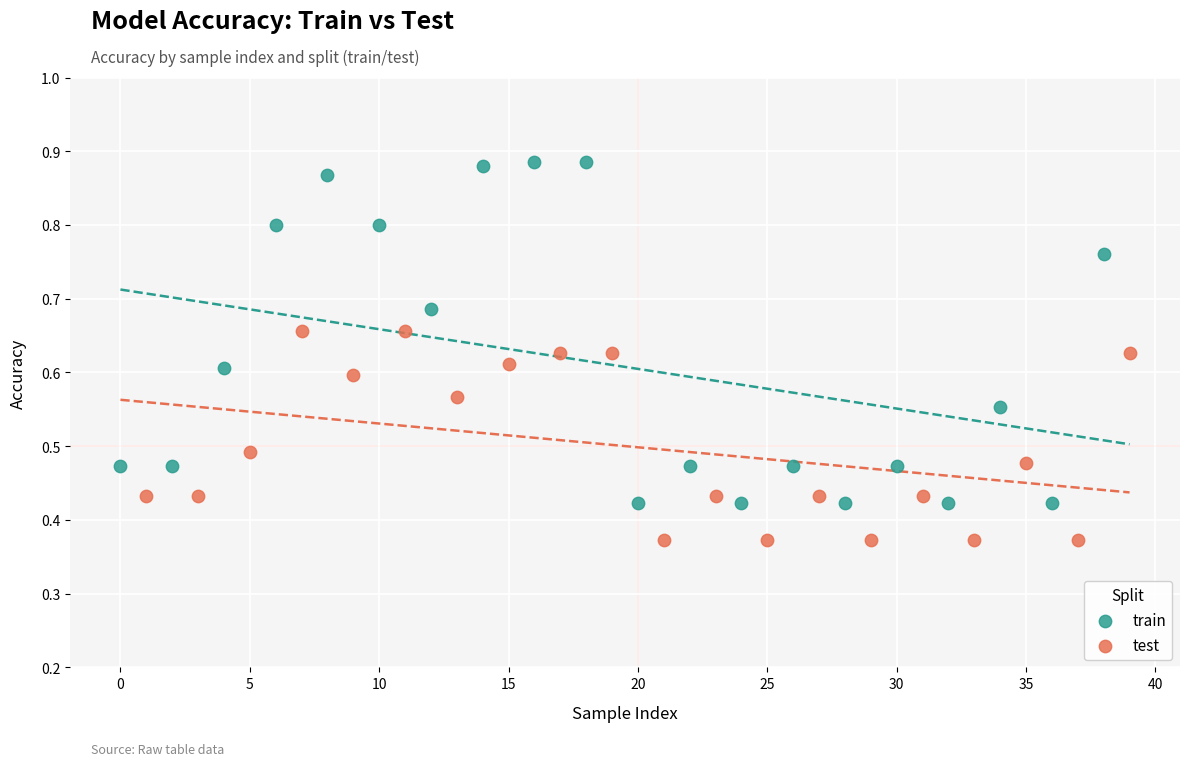

Which series reaches the minimum Y coordinate?

test